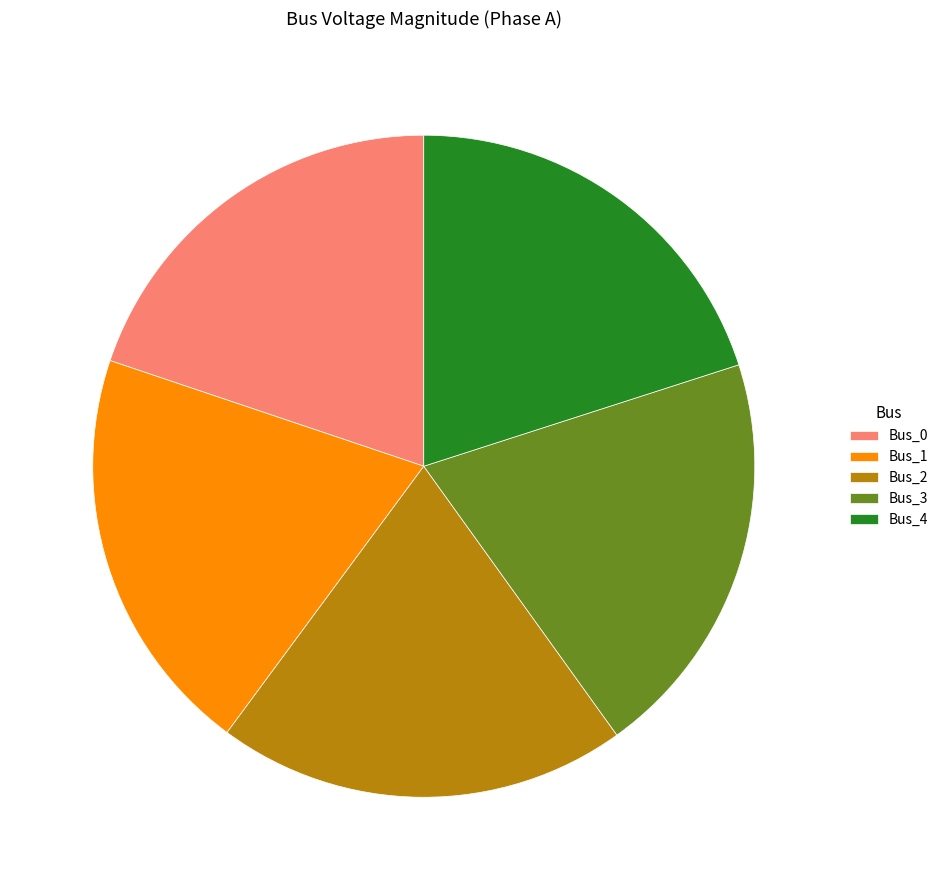

Does any single category account for the majority?

No